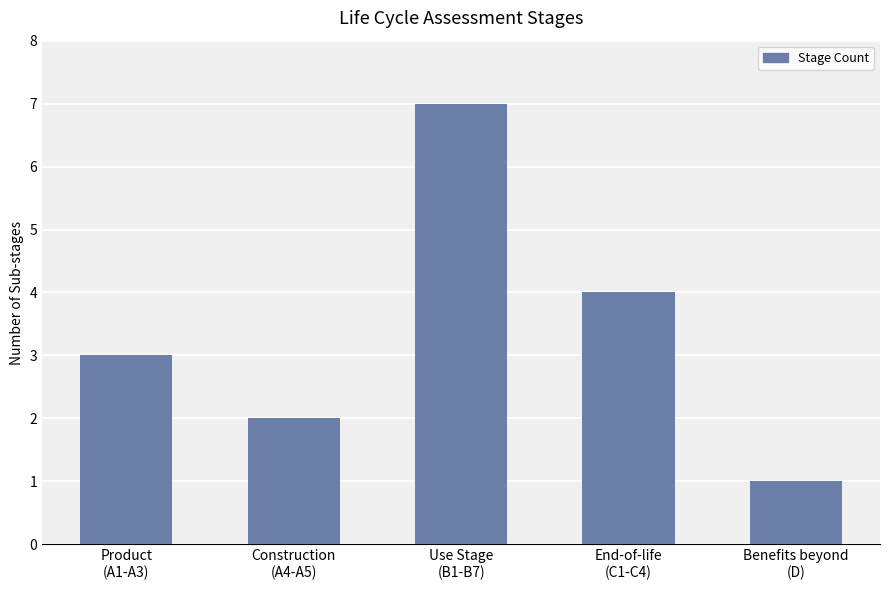

What is the greatest value displayed?

7